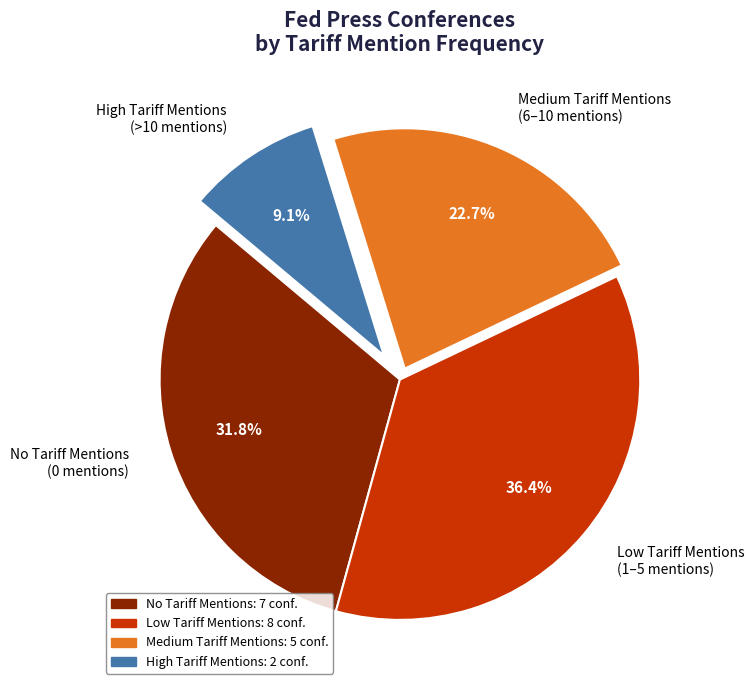

Which category has the smallest portion of the pie?

High Tariff Mentions (>10 mentions)